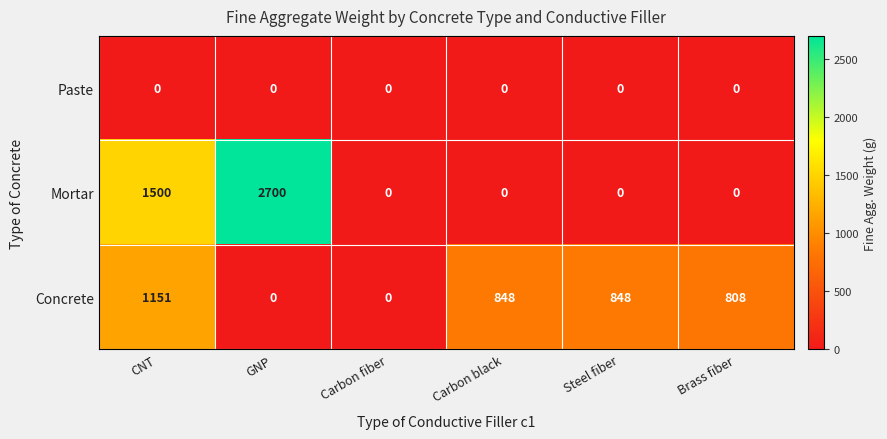

How many data points does each series have?

6